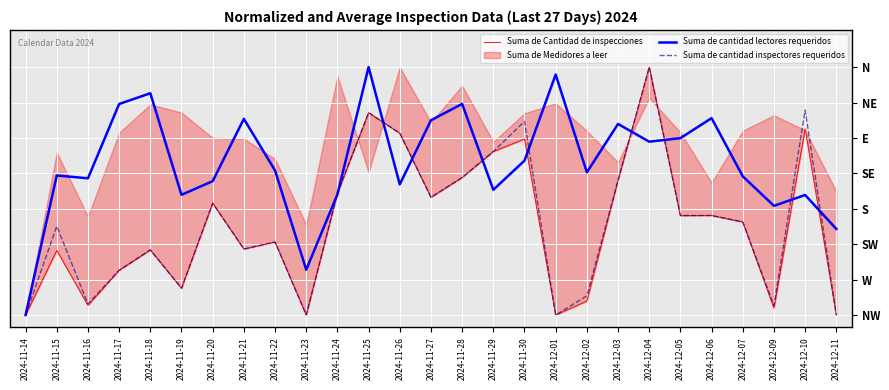

True or false: Suma de cantidad inspectores requeridos has a value of 0.4 at 2024-12-01.

False